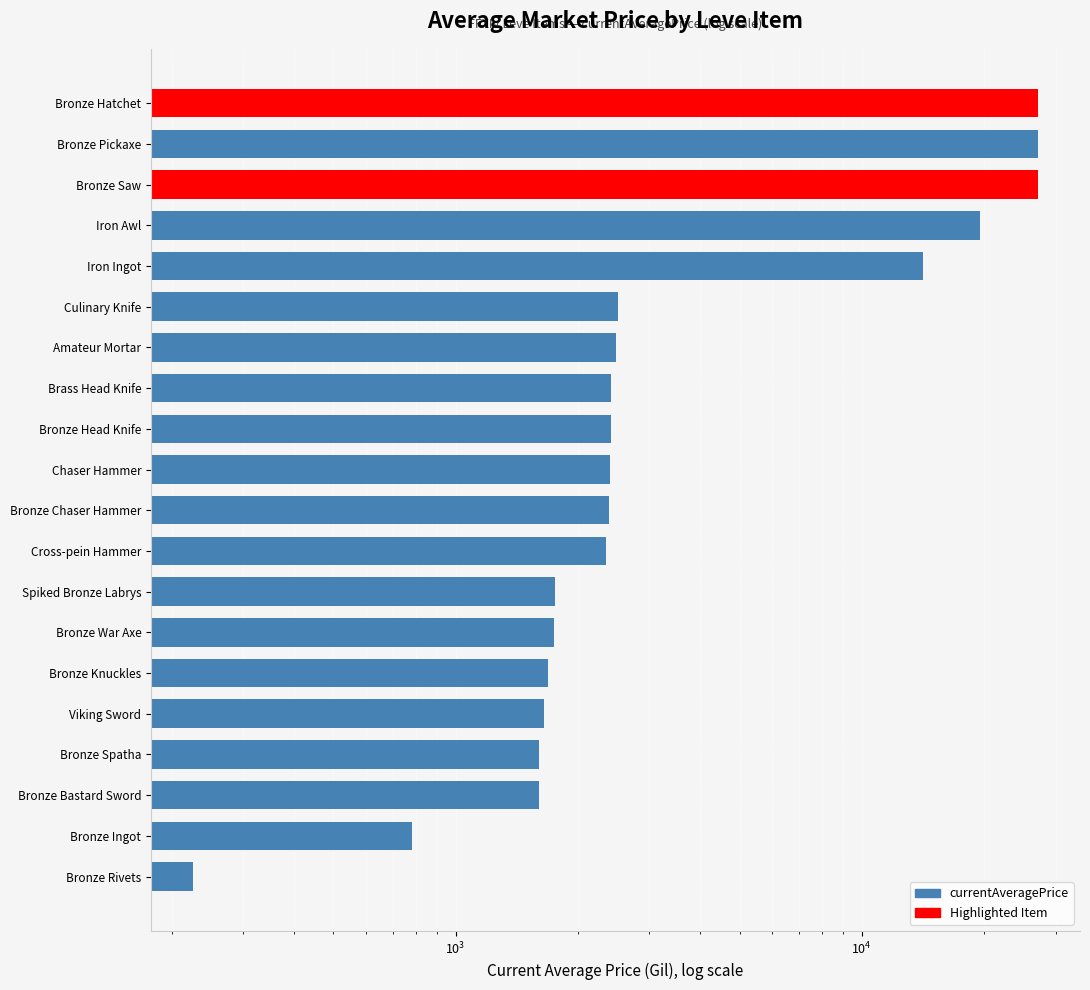

What is the difference between the maximum and minimum values?

26902.0